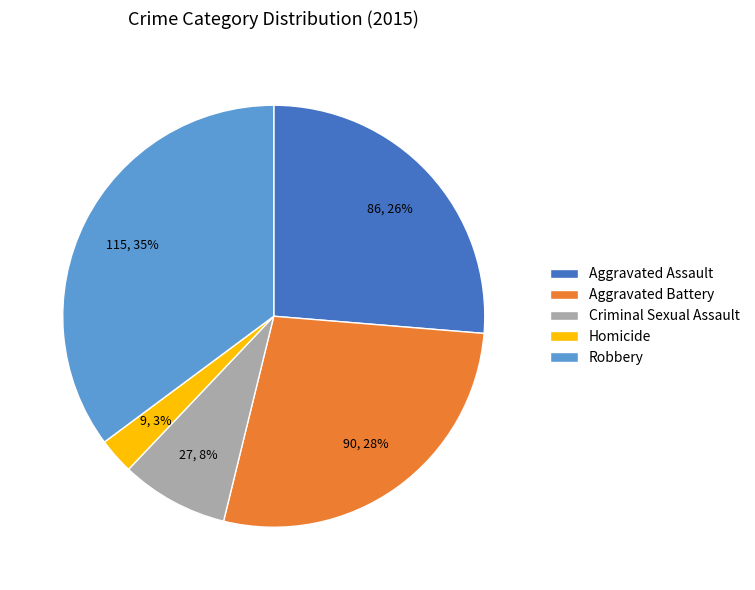

Is it true that Aggravated Battery is 28% of the pie?

True